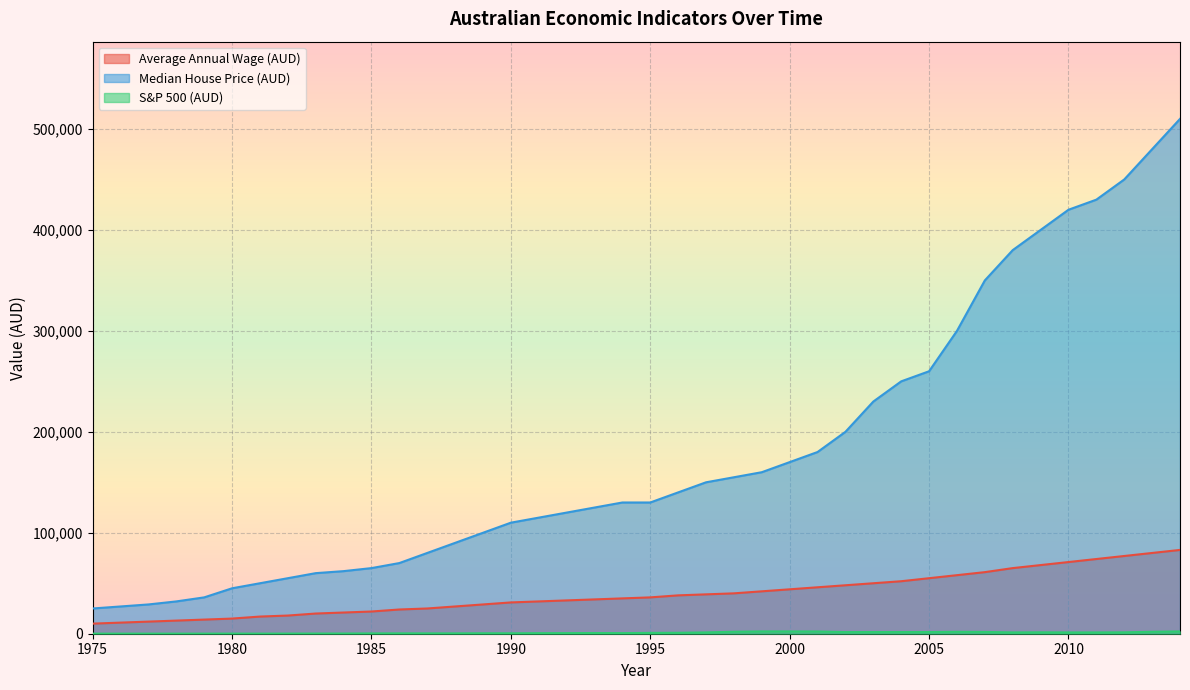

Which series has the largest range (max minus min)?

Median House Price (AUD)